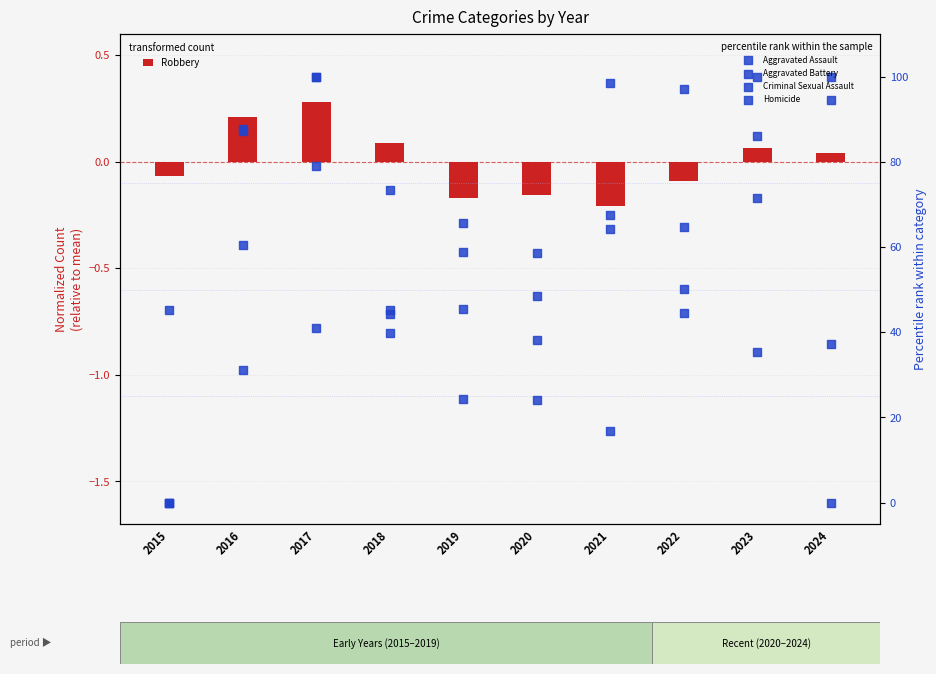

Which series reaches the maximum Y coordinate?

Aggravated Assault